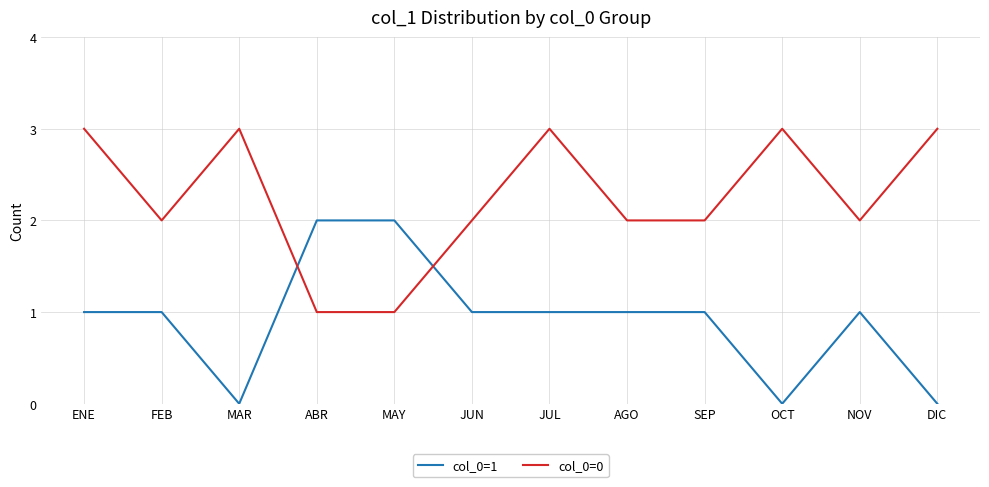

What is the total value across all series at DIC?

3